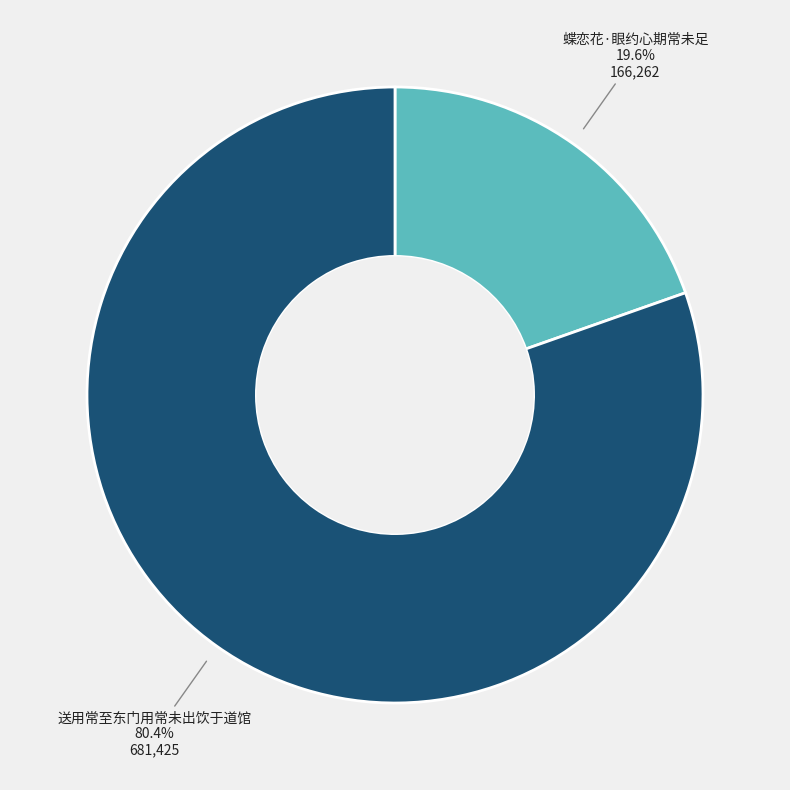

Is there any slice that represents more than half of the pie?

Yes